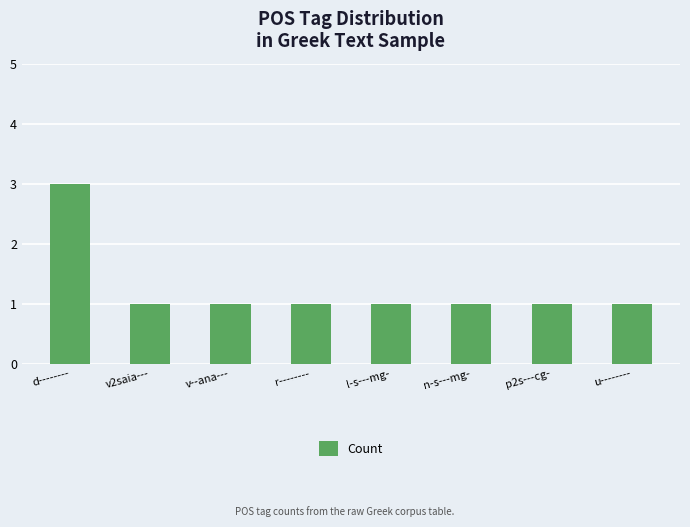

What is the smallest value displayed?

1